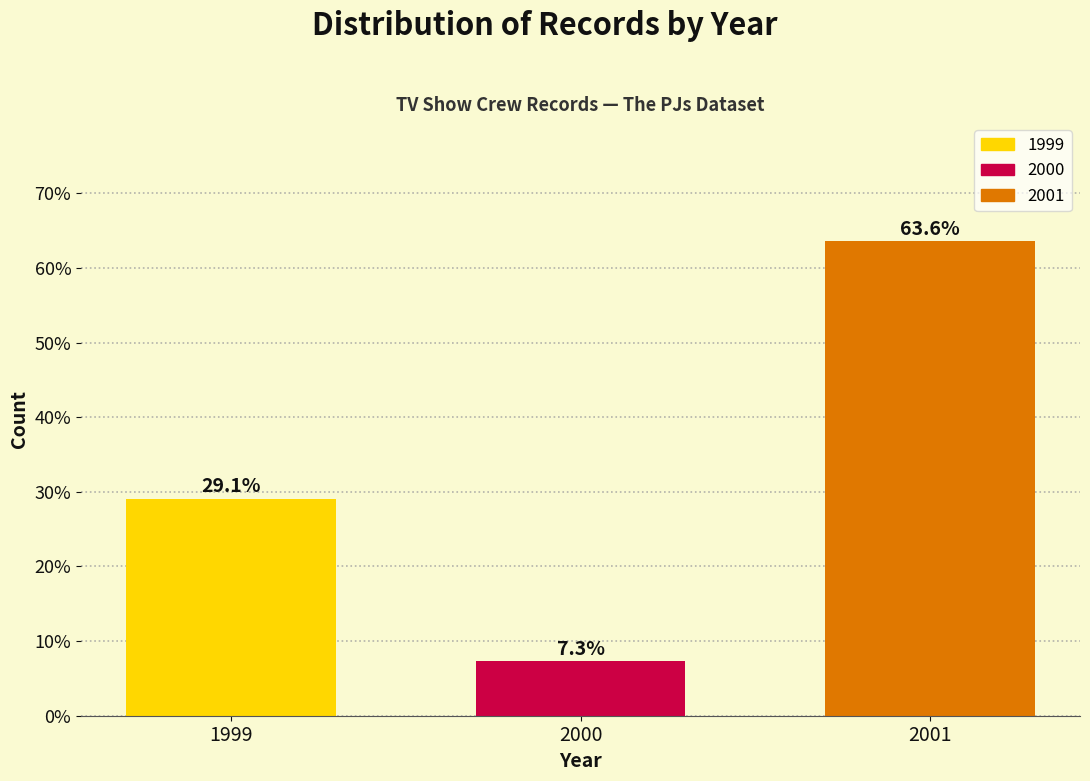

Reading left to right, list all the values displayed in this chart.

29.1	7.3	63.6